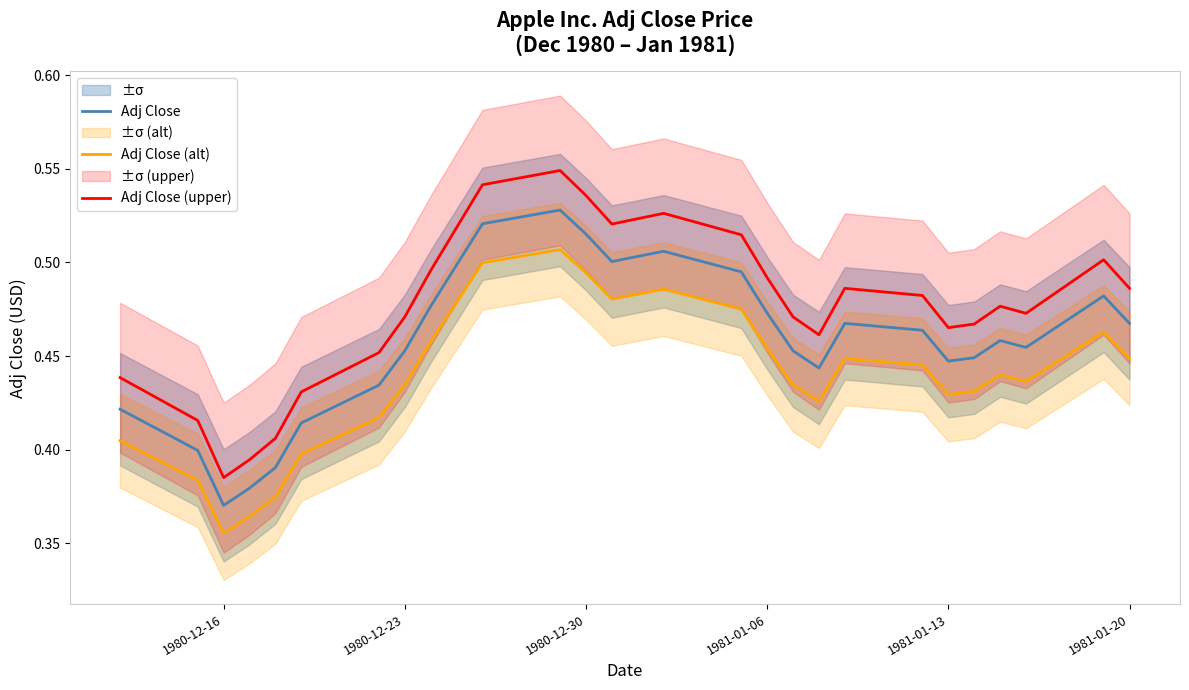

At which label is Adj Close (upper) closest to 0?

1980-12-16